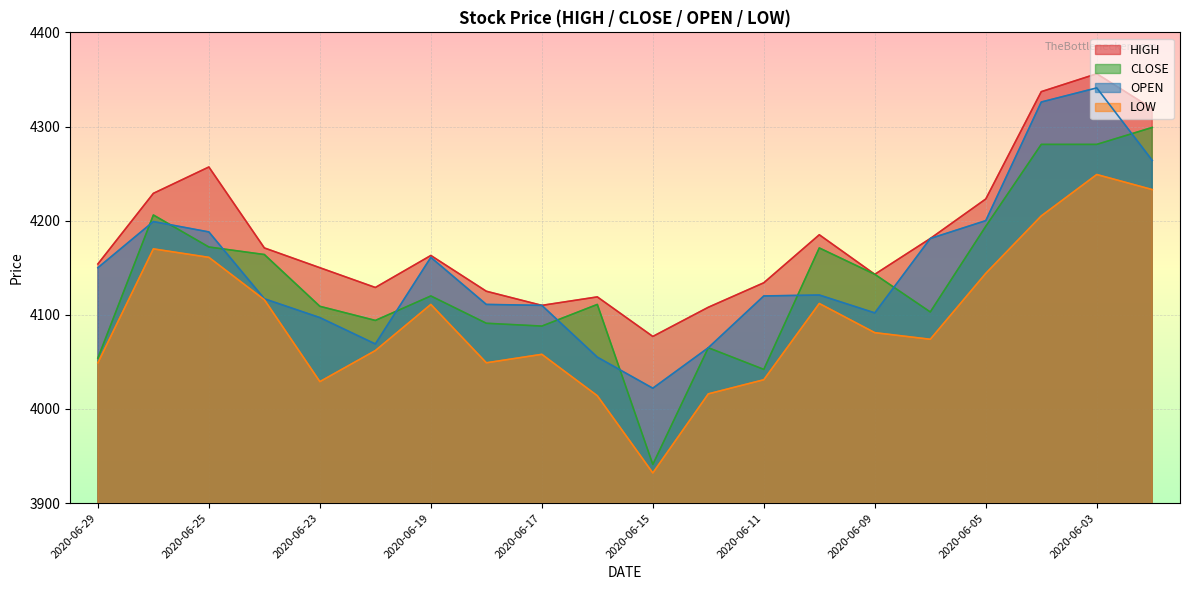

At which category does HIGH reach its first local valley?

2020-06-22